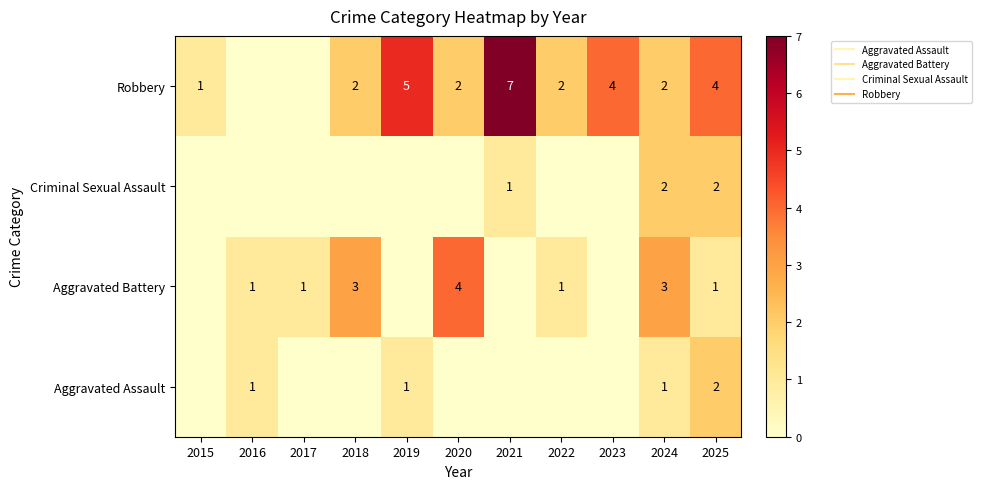

What is the difference between the maximum and minimum values in the Aggravated Battery series?

4